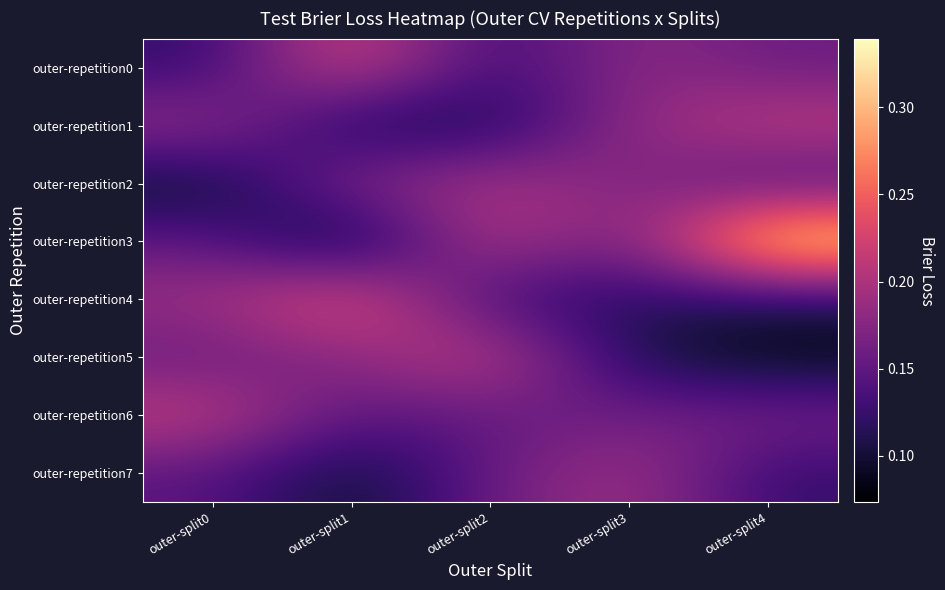

At which category is the sum across all series the highest?

outer-split4